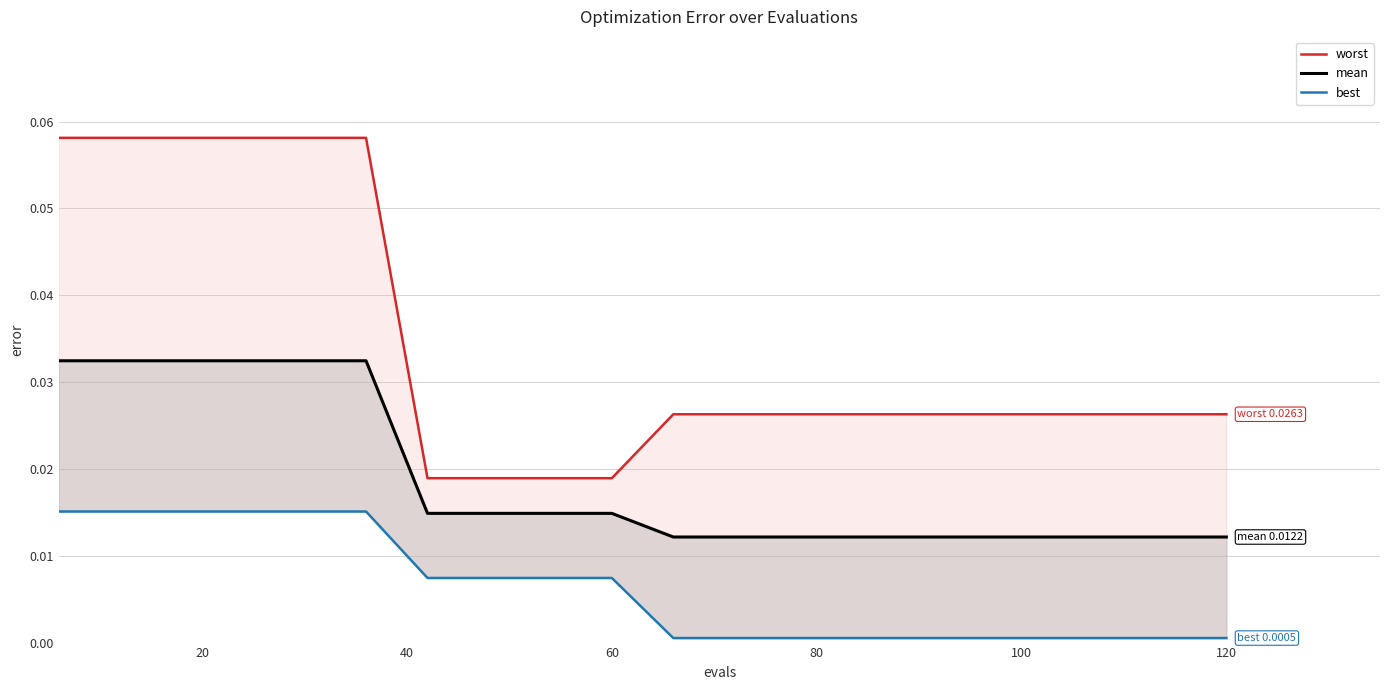

True or false: best and mean intersect in this chart.

False